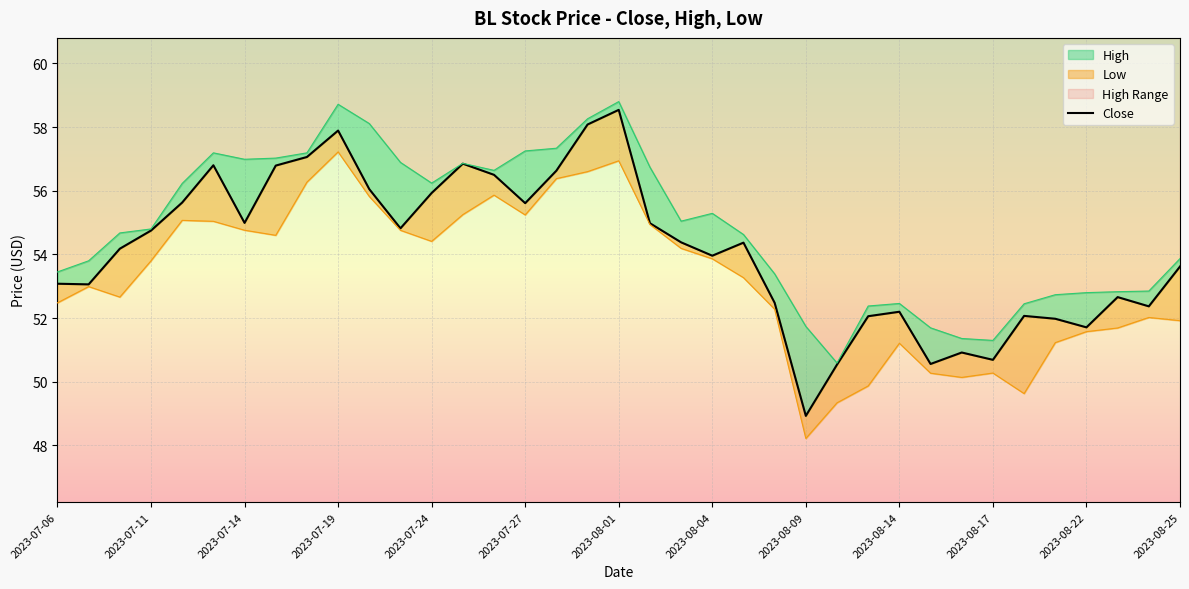

Reading left to right, transcribe all the data shown in this chart.

53.1	53.1	54.2	54.8	55.6	56.8	55.0	56.8	57.1	57.9	56.0	54.8	55.9	56.8	56.5	55.6	56.6	58.1	58.5	55.0	54.4	54.0	54.4	52.5	48.9	50.5	52.1	52.2	50.6	50.9	50.7	52.1	52.0	51.7	52.7	52.4	53.6